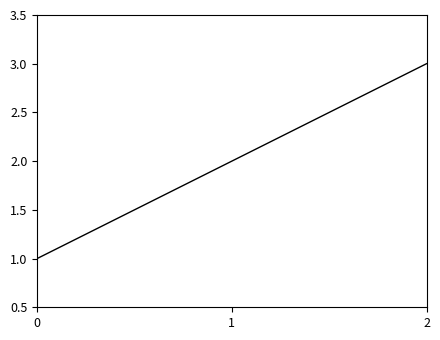

List the labels in order of value, smallest first.

0, 1, 2